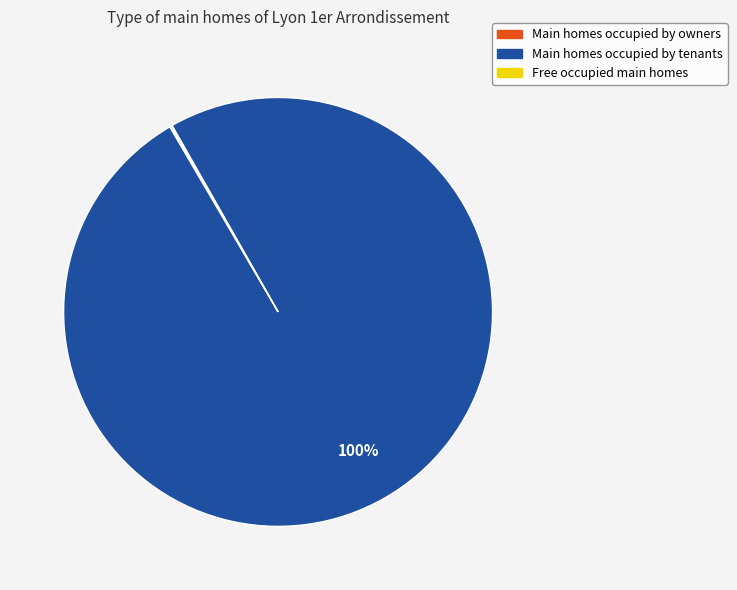

Is there a majority slice in this chart?

Yes